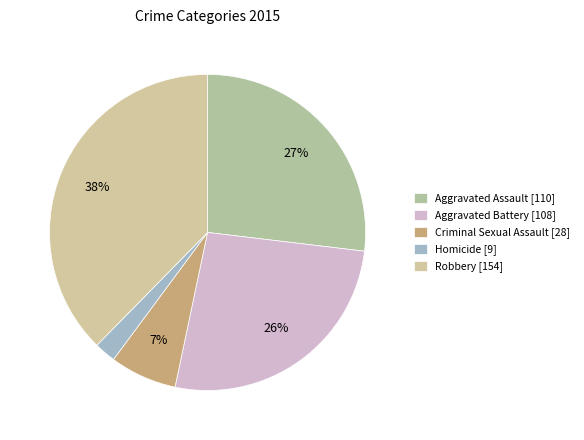

True or false: Homicide accounts for 2% of the total.

True